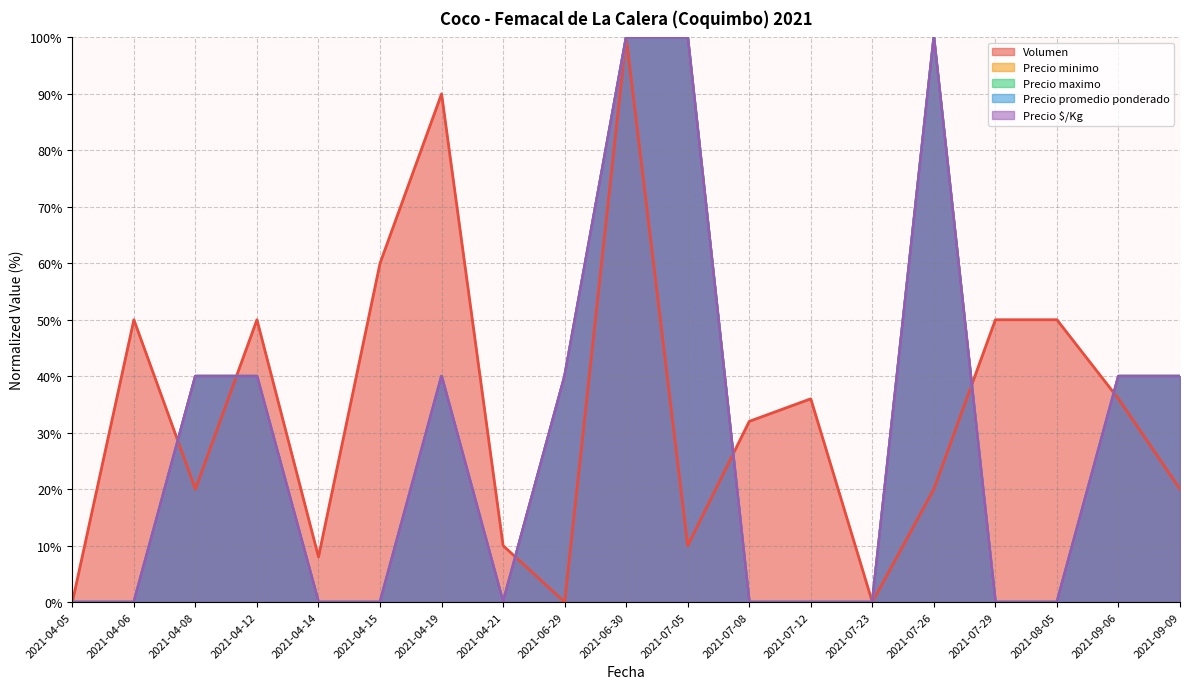

What is the spread (max minus min) of values at 2021-07-12?

36